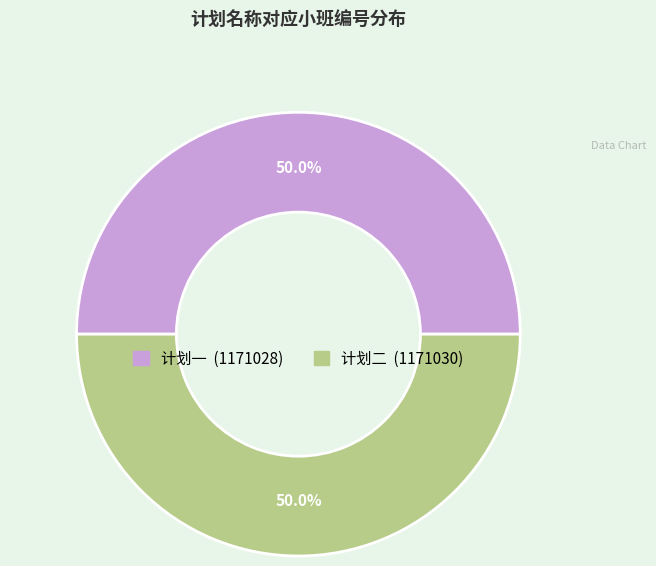

To the nearest percent, what percentage of the pie is 计划二?

50%